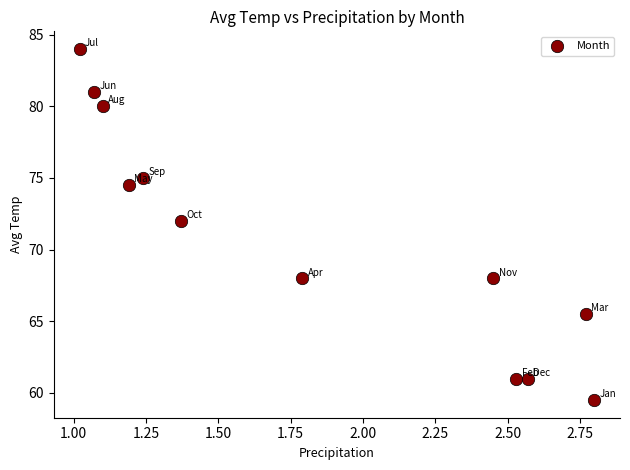

What Y value in the scatter plot is closest to 71?

72.0